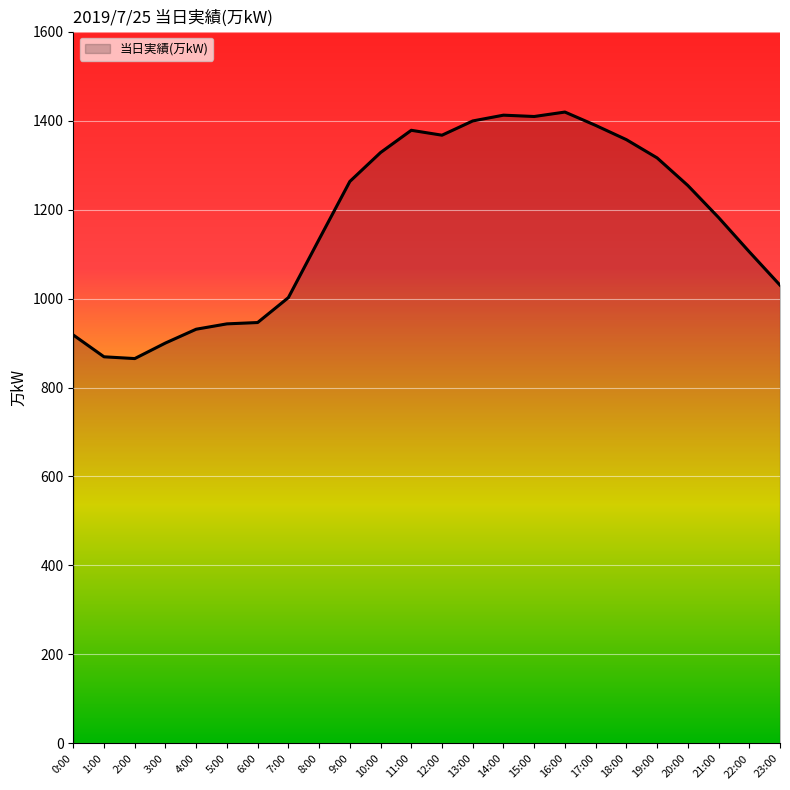

What is the difference between the maximum and minimum values?

554